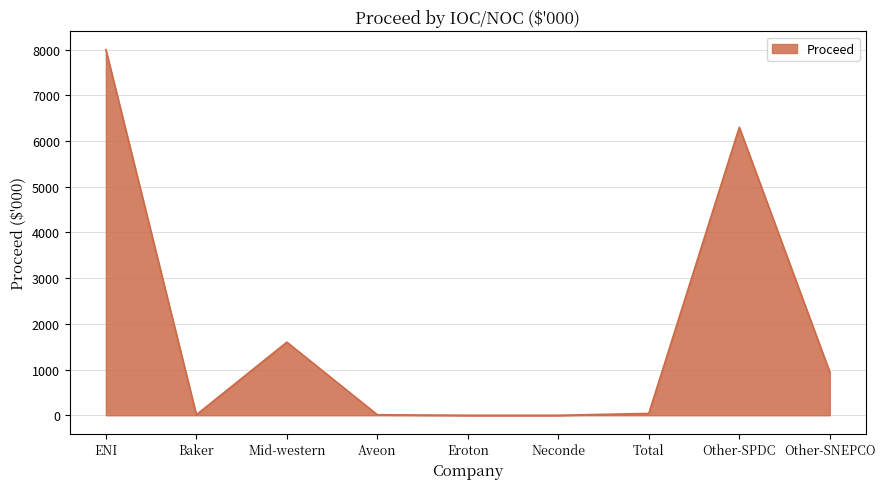

What is the difference between the maximum and minimum values?

8000